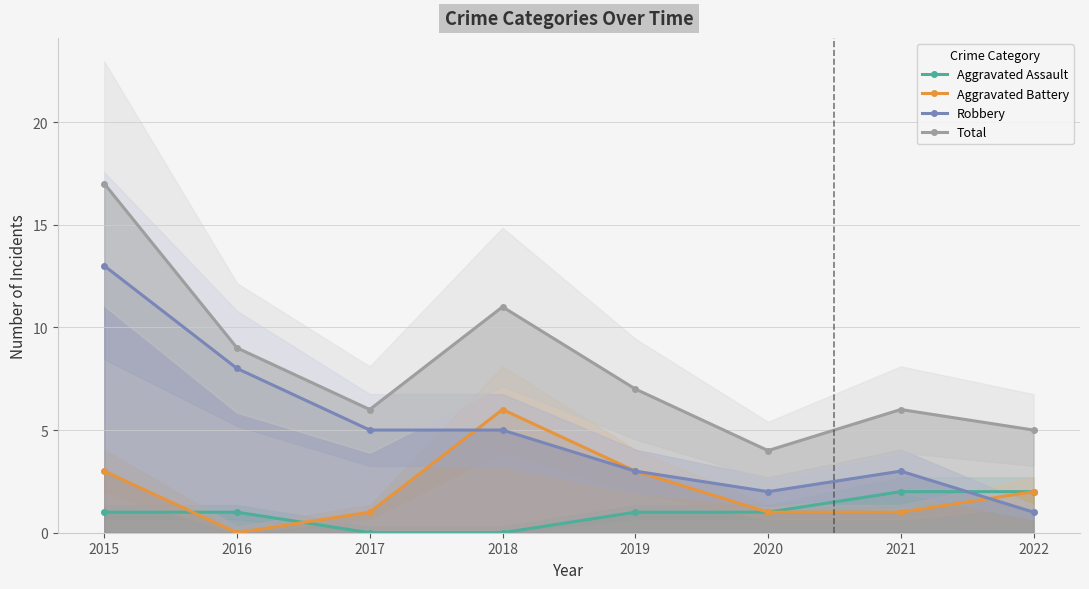

How many values in the Aggravated Battery series are below 2?

4